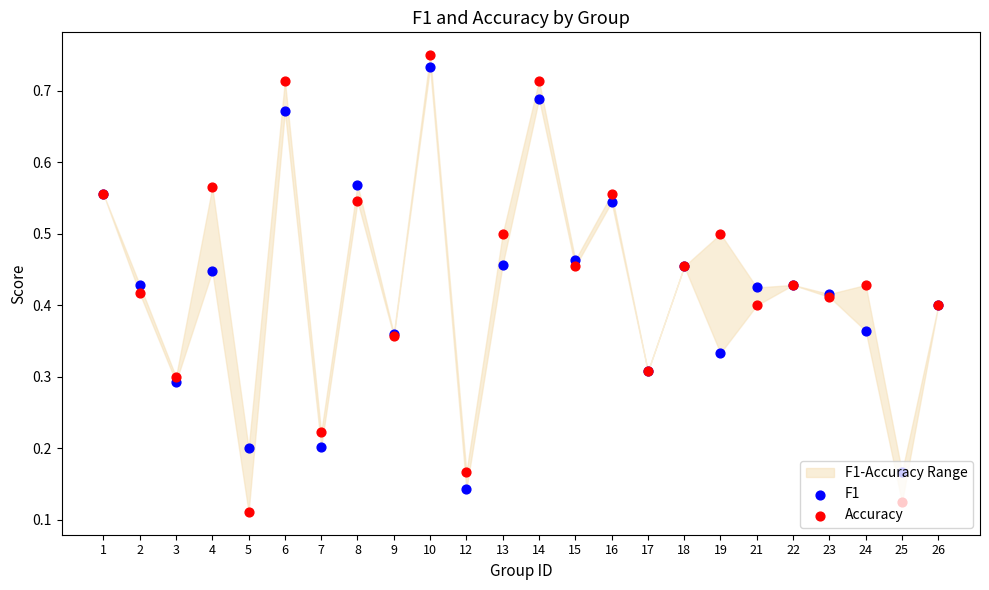

What are all the series names shown in the legend?

F1, Accuracy